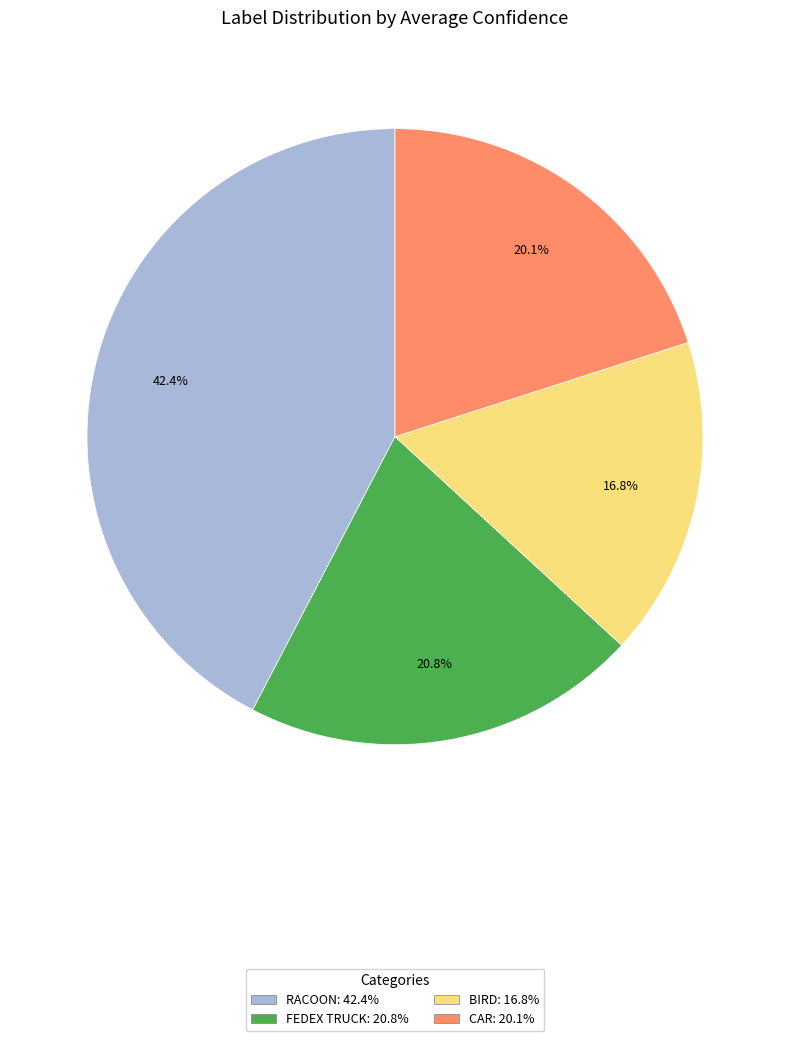

Does any single category account for the majority?

No